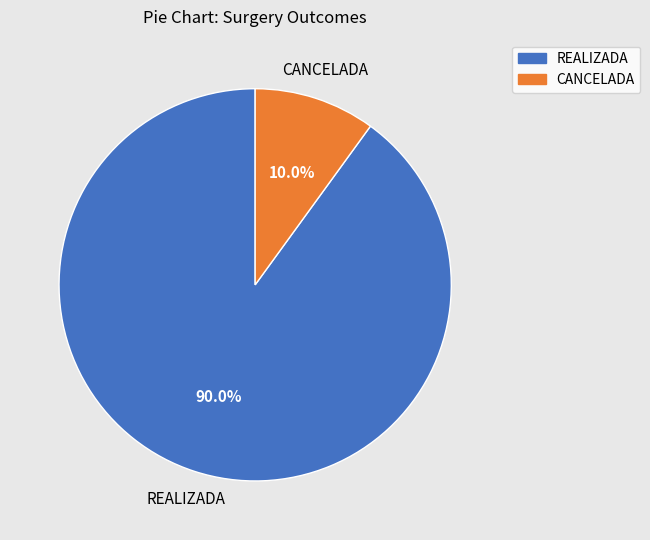

How many slices are in this pie chart?

2